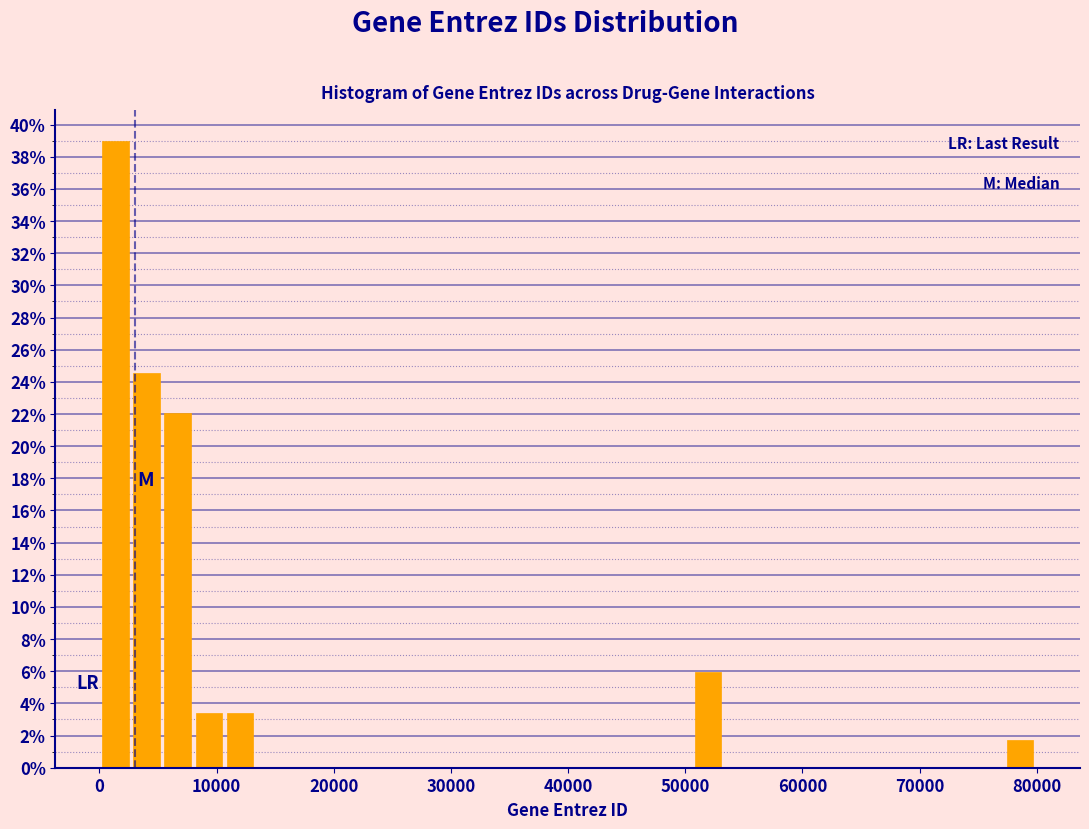

Read against the x-axis, roughly where is the centre of the tallest bar?

1000